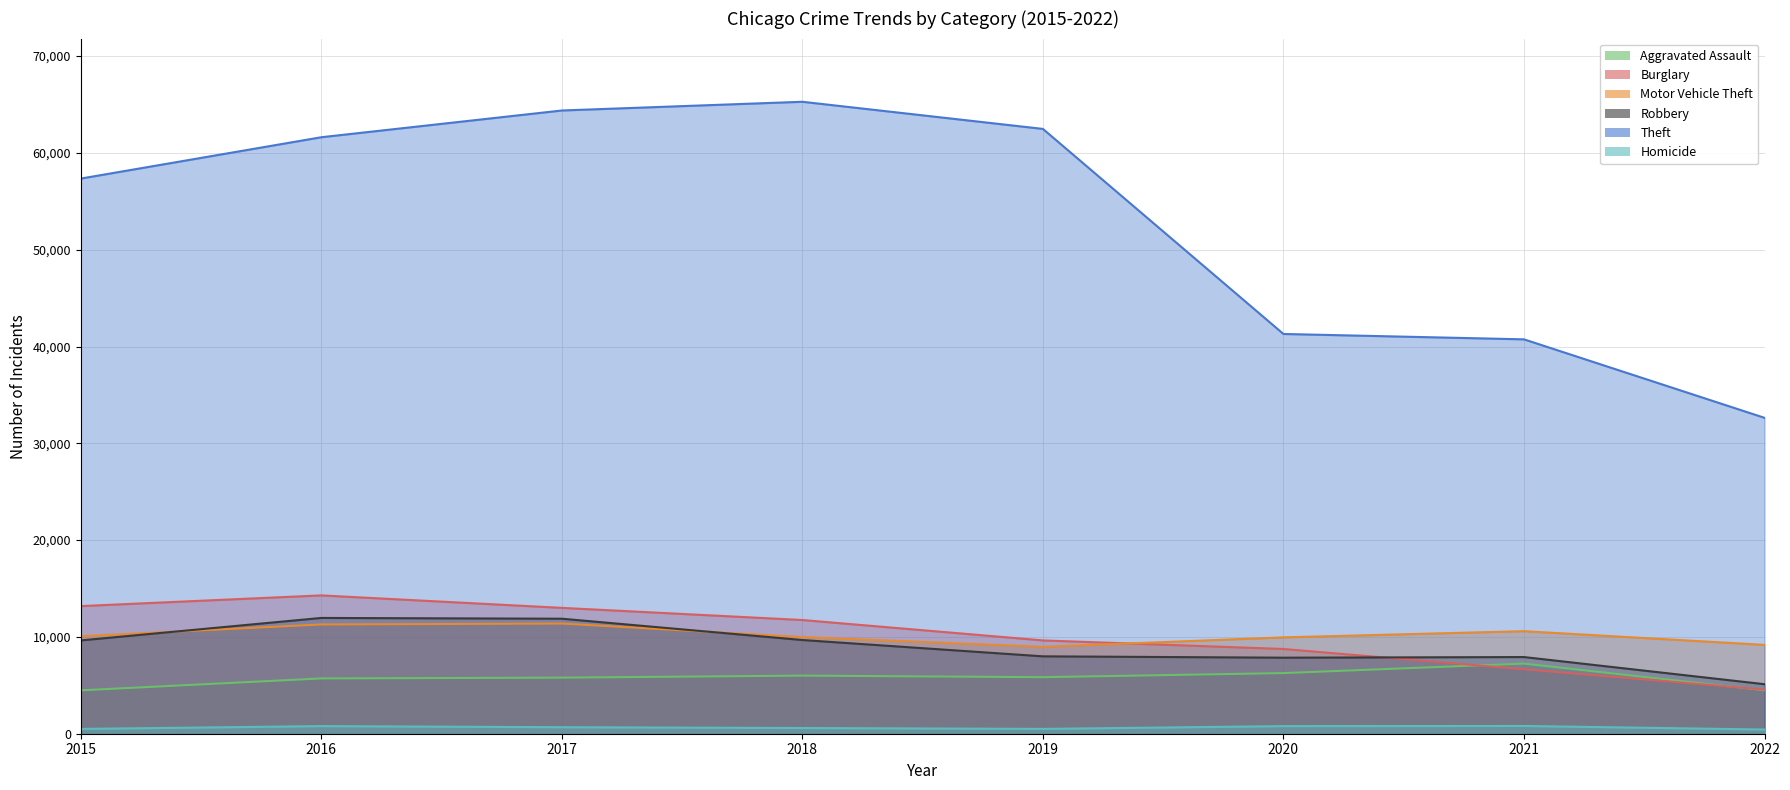

Is the value of Motor Vehicle Theft at 2021 greater than the value of Robbery at 2017?

No